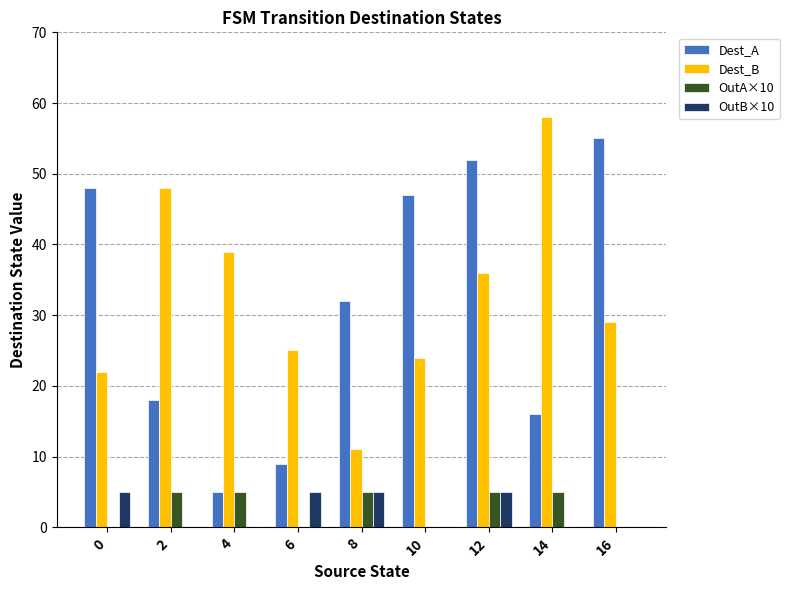

Is it true that Dest_A equals 18 at 2?

True